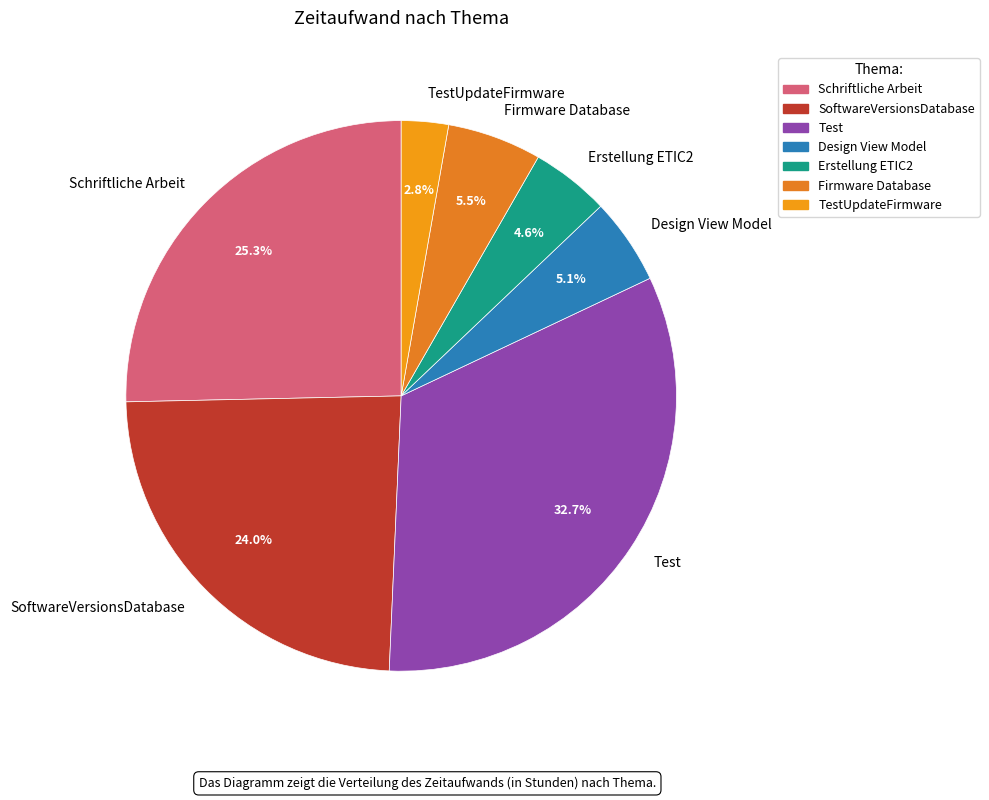

Which has a higher value, TestUpdateFirmware or Firmware Database?

Firmware Database